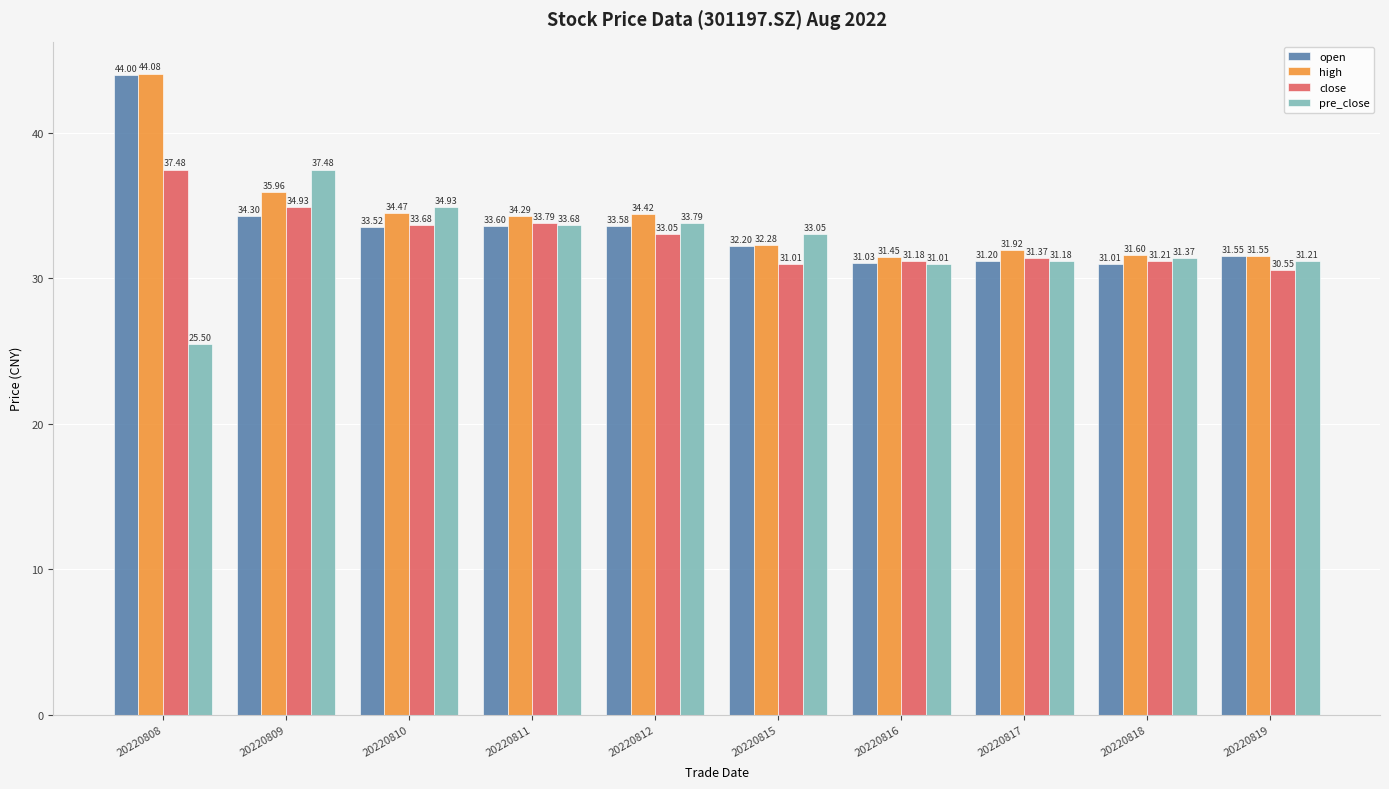

Is the value of open at 20220816 greater than the value of close at 20220818?

No